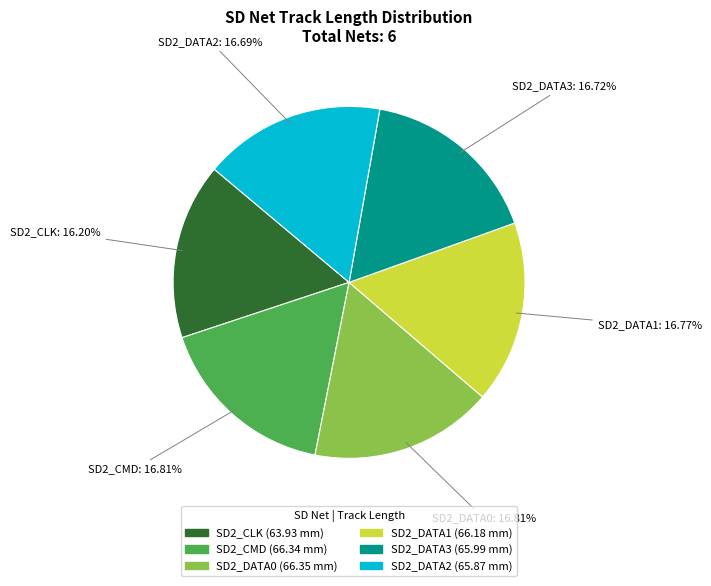

To the nearest percent, what is the difference between the largest and smallest slice percentages?

1%